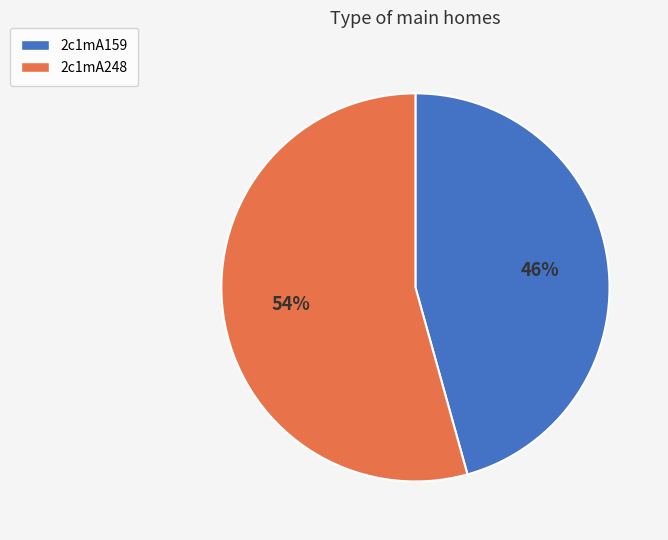

To the nearest percent, what is the average slice percentage?

50%